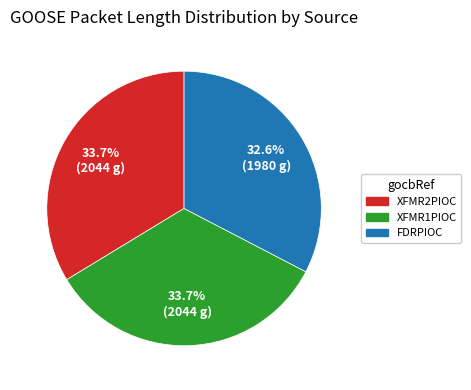

To the nearest percent, what is the average slice percentage?

33%